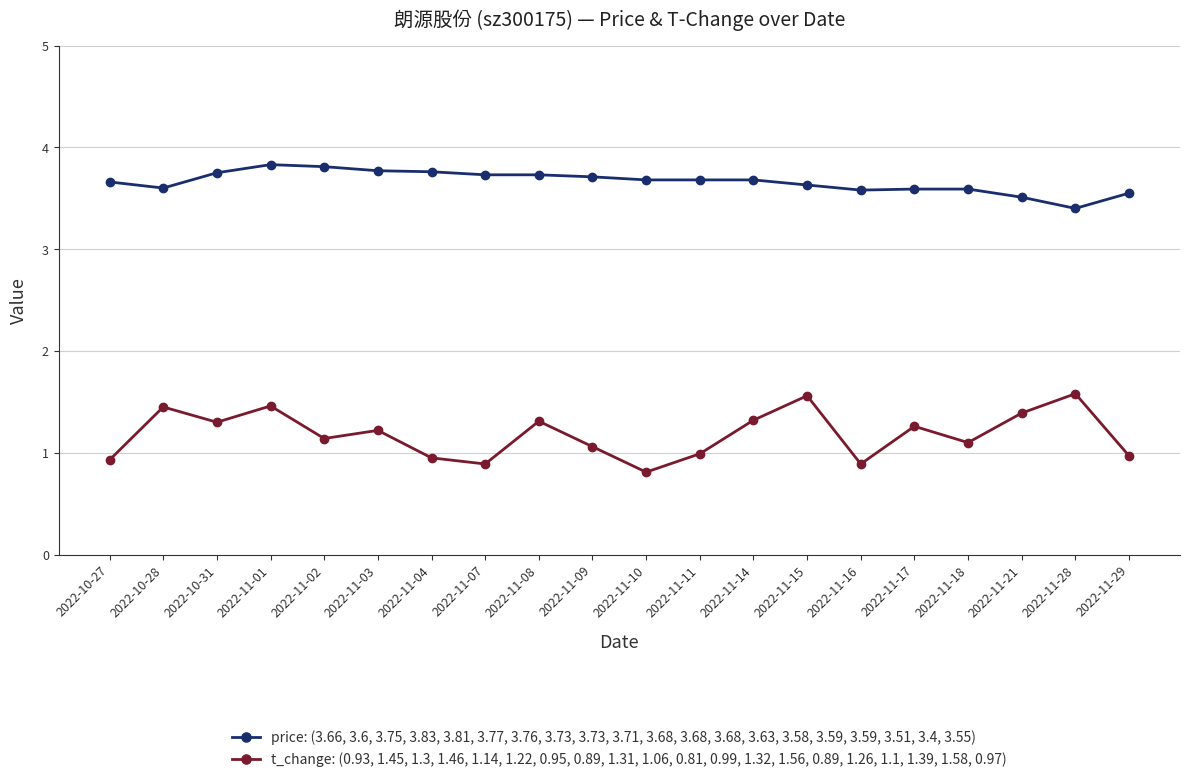

At how many categories does at least one series exceed 1?

20